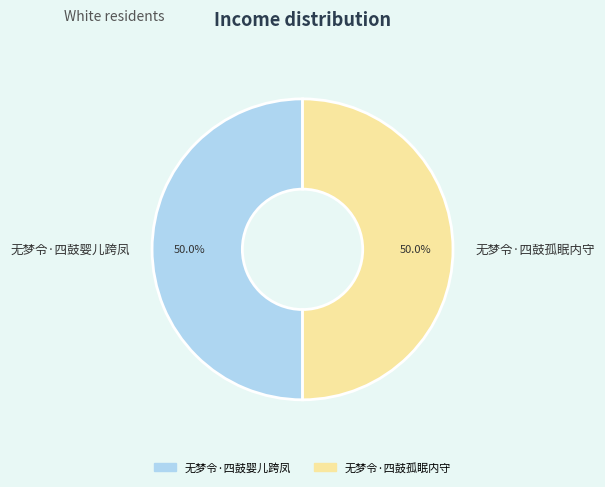

How many slices are in this pie chart?

2